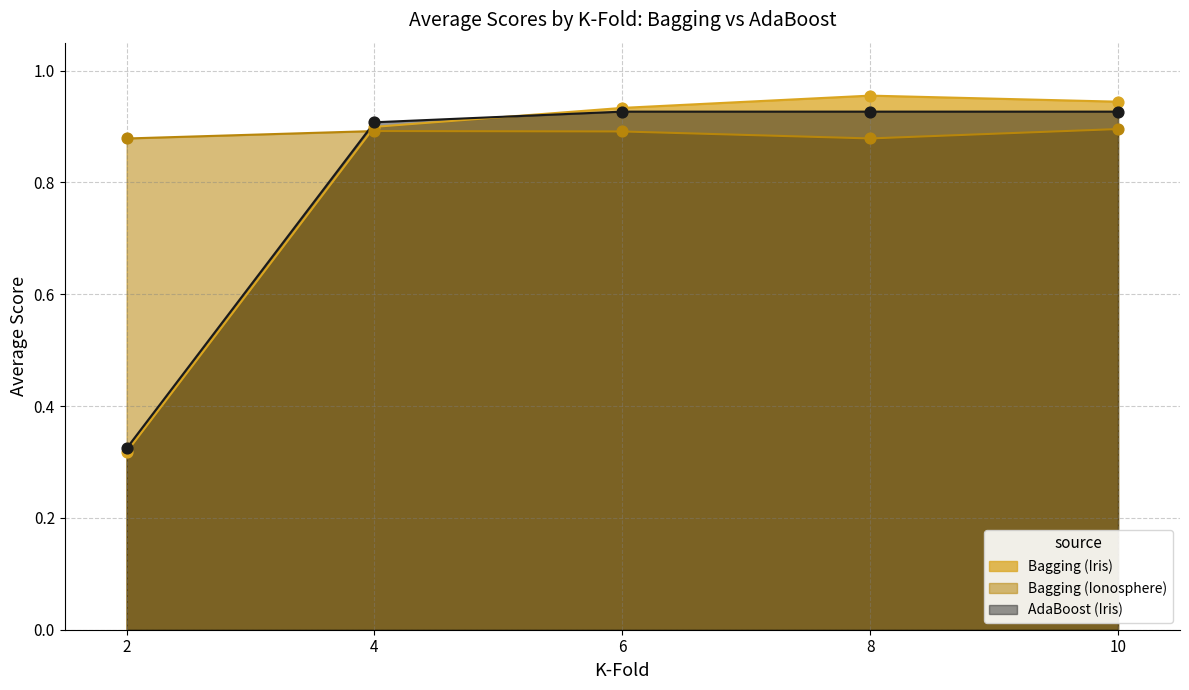

Which series has the largest Y range (max minus min)?

Bagging (Iris)